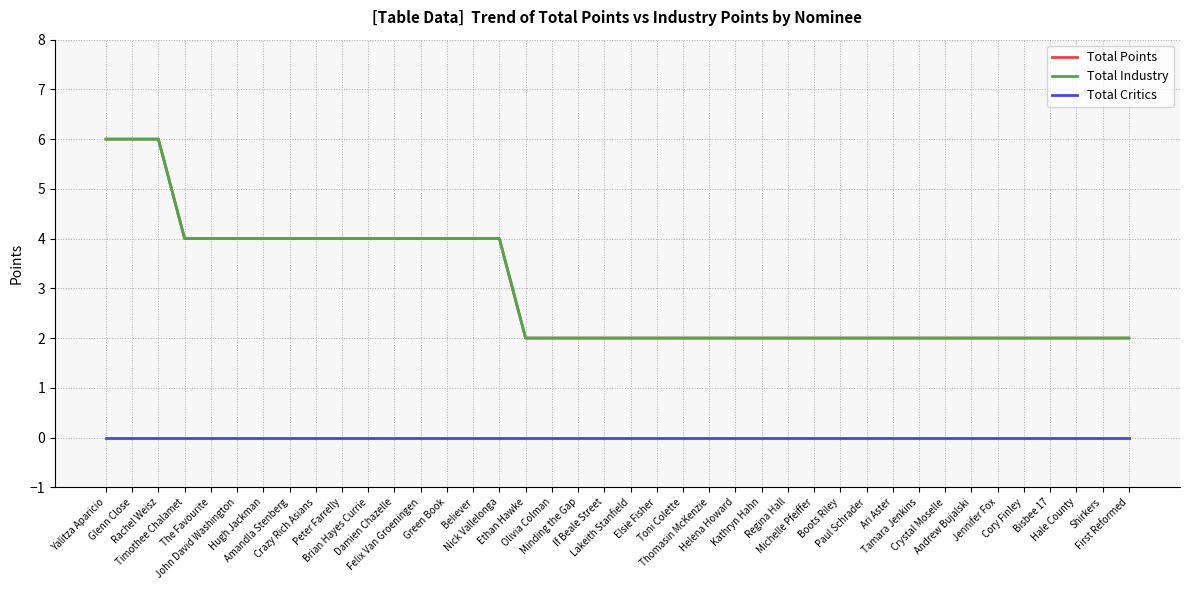

What is the difference between the highest and lowest values at Bisbee 17?

2